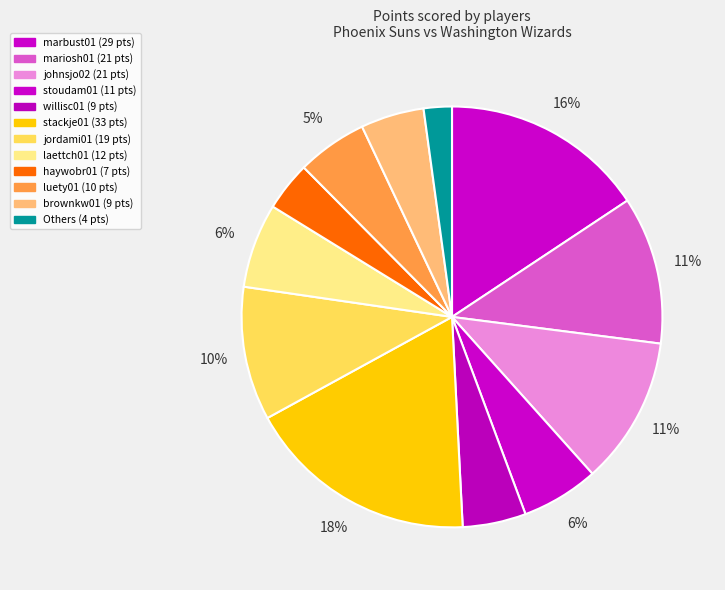

How many slices are in this pie chart?

12